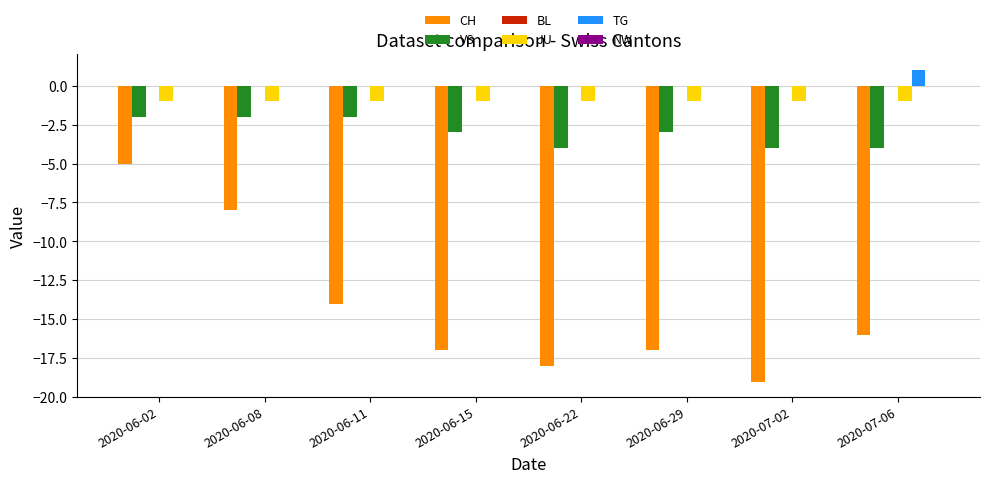

Which series has the largest total across all categories?

TG